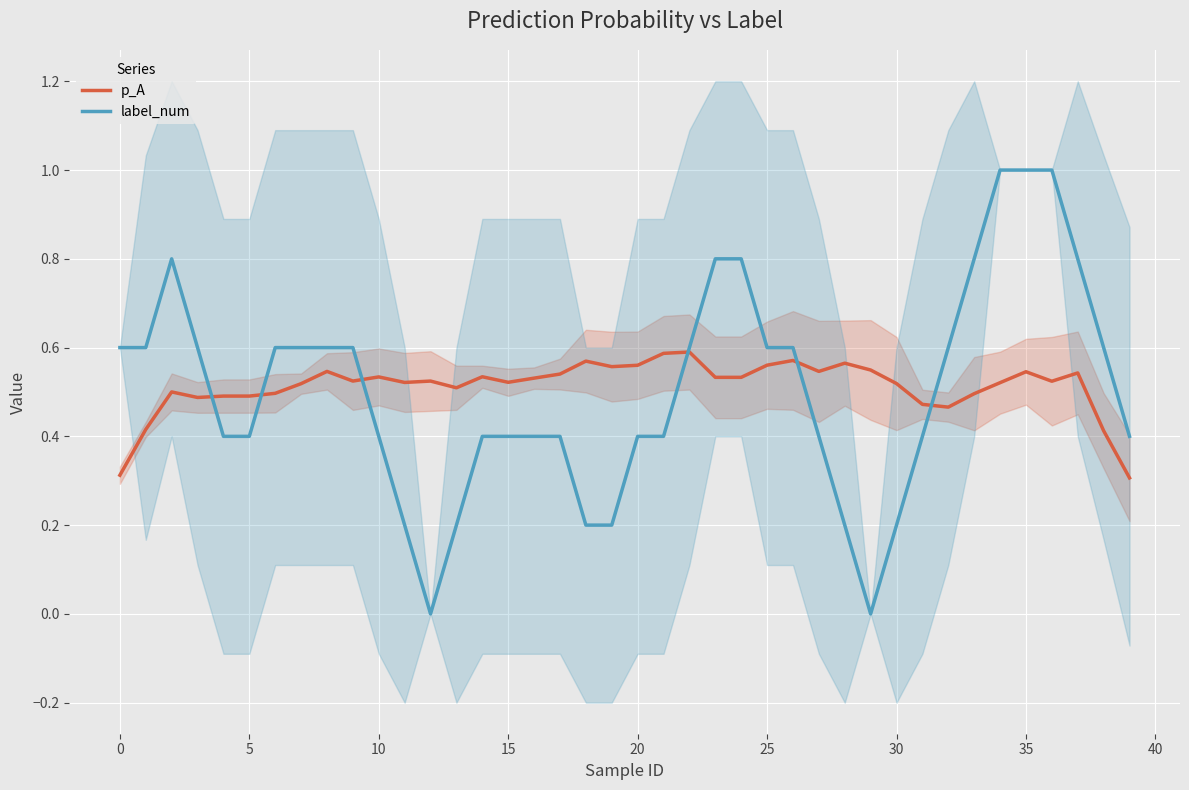

List the series in order of their overall mean, lowest first.

label_num, p_A